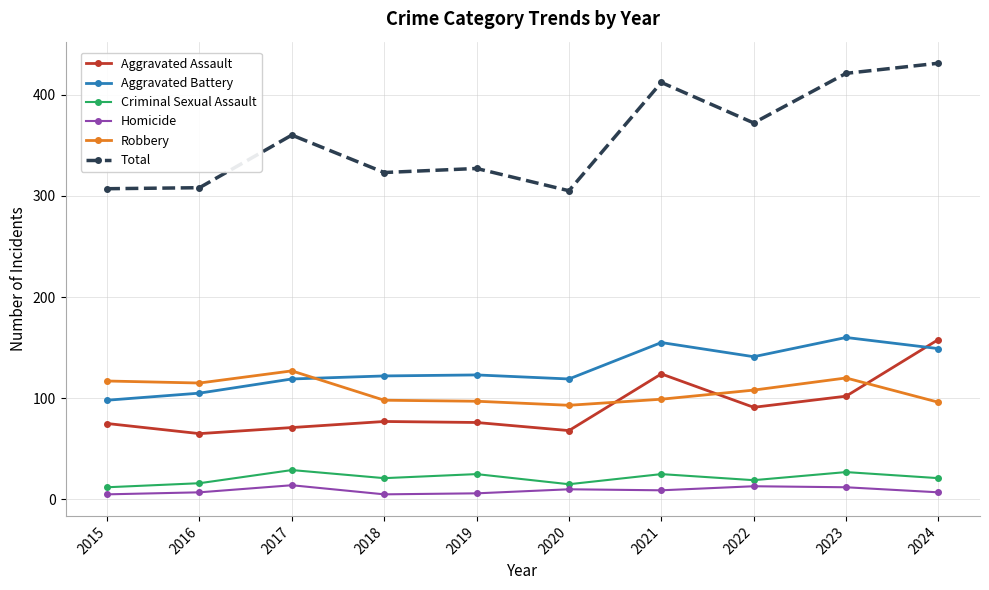

The Criminal Sexual Assault series shows 12 at 2015. True or false?

True